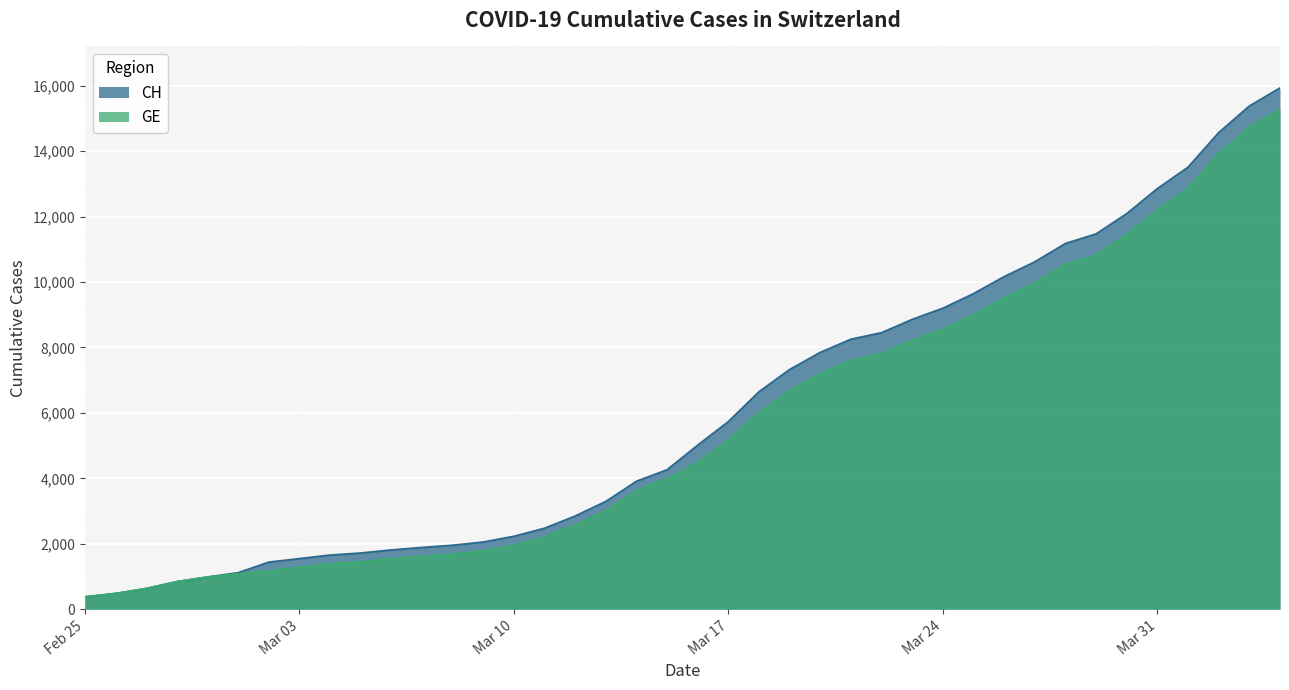

The value of CH at Mar 17 is 5731. True or false?

True